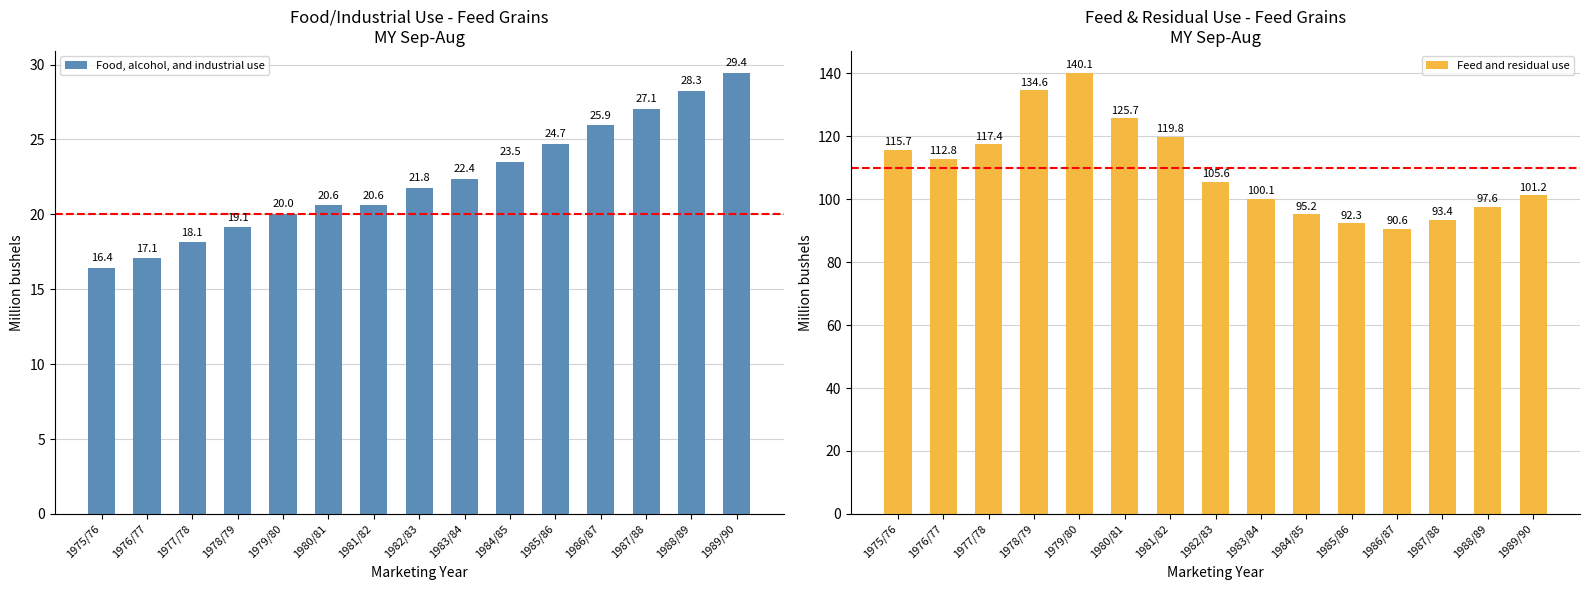

True or false: Food, alcohol, and industrial use has a value of 31.6 at 1981/82.

False